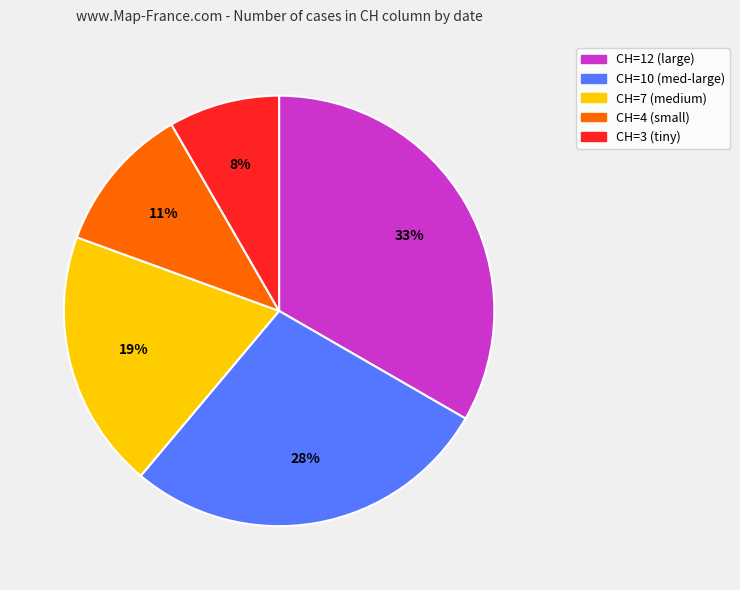

To the nearest percent, what is the average slice percentage?

20%